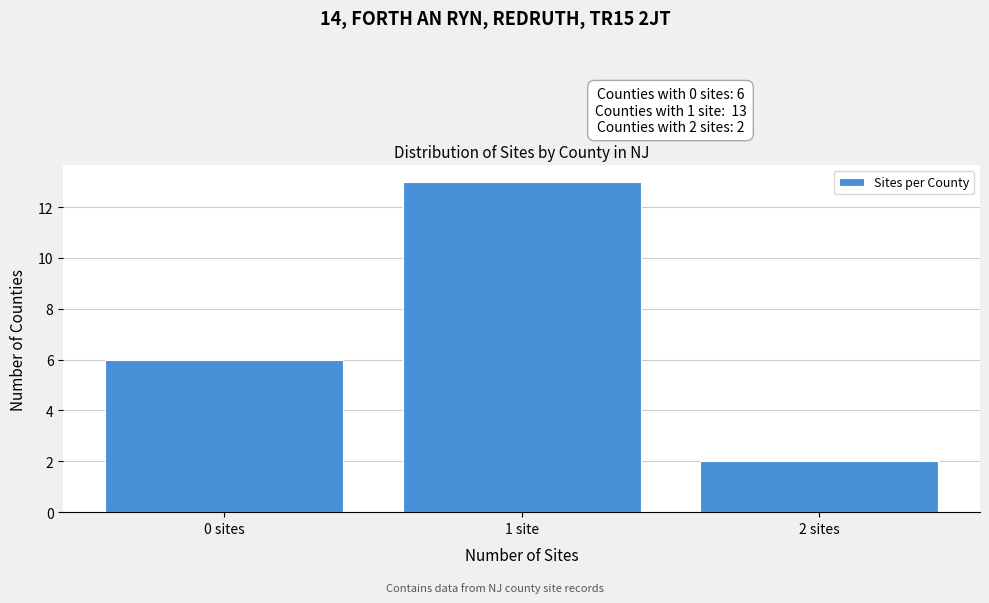

Reading right to left, list all the values displayed in this chart.

2	13	6